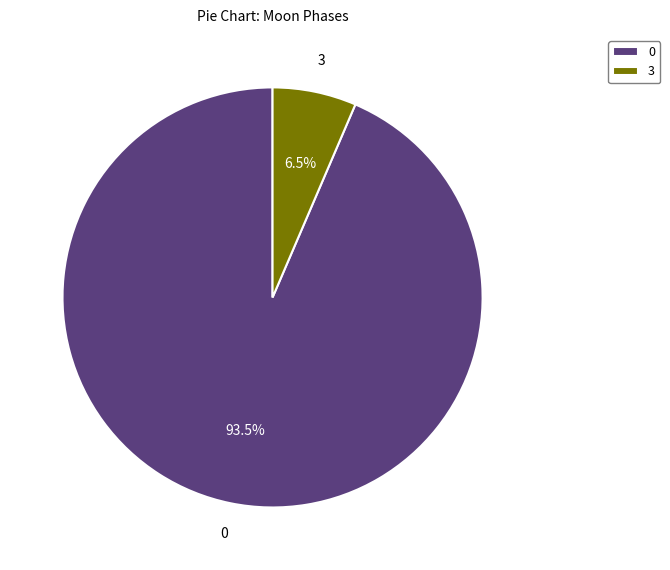

How many segments does this pie chart have?

2